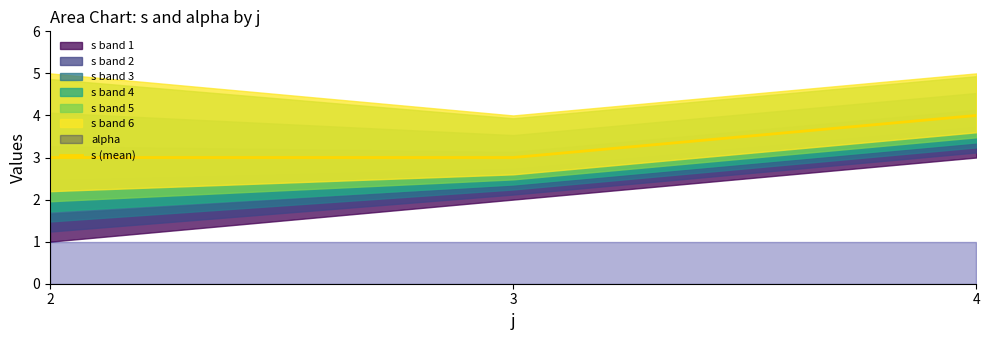

What is the change in value from 3 to 4?

+1